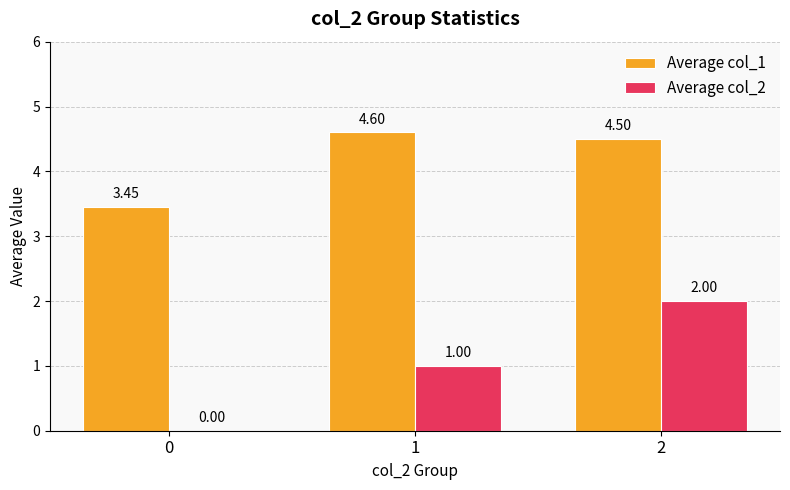

What is the total value across all series at 1?

5.6